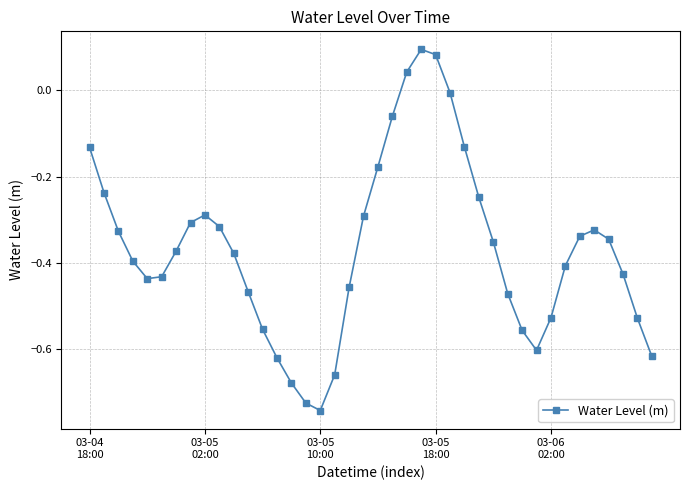

True or false: there are more than 2 points higher than both neighbors.

True